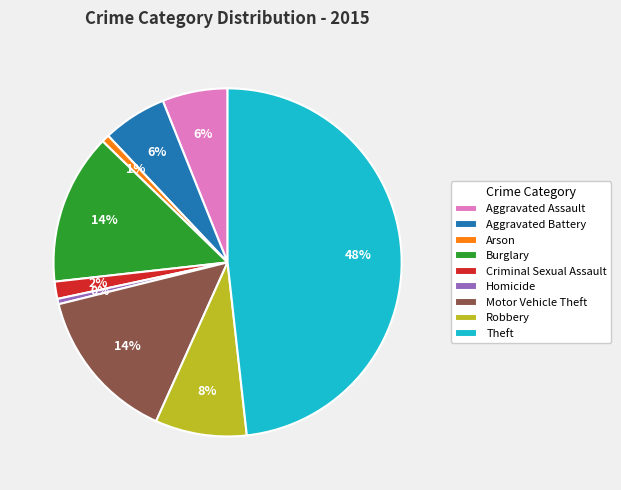

Is there a majority slice in this chart?

No